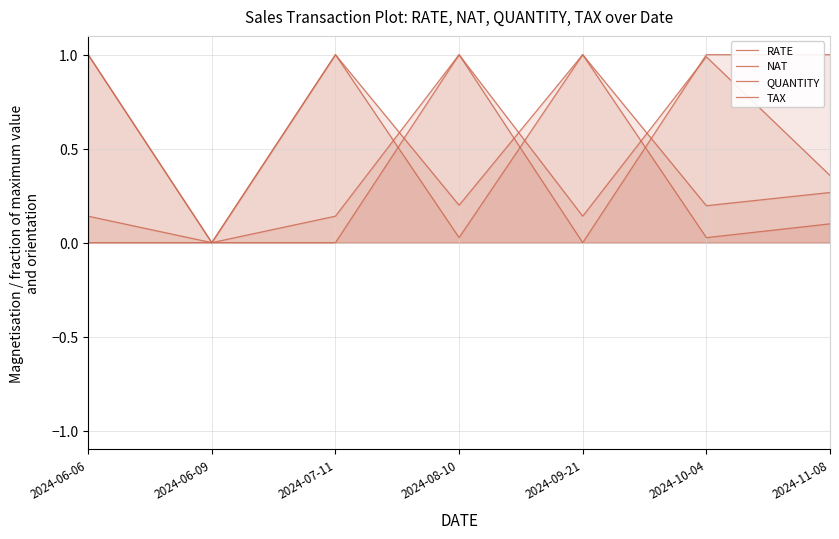

Is it true that TAX equals 1.5 at 2024-08-10?

False